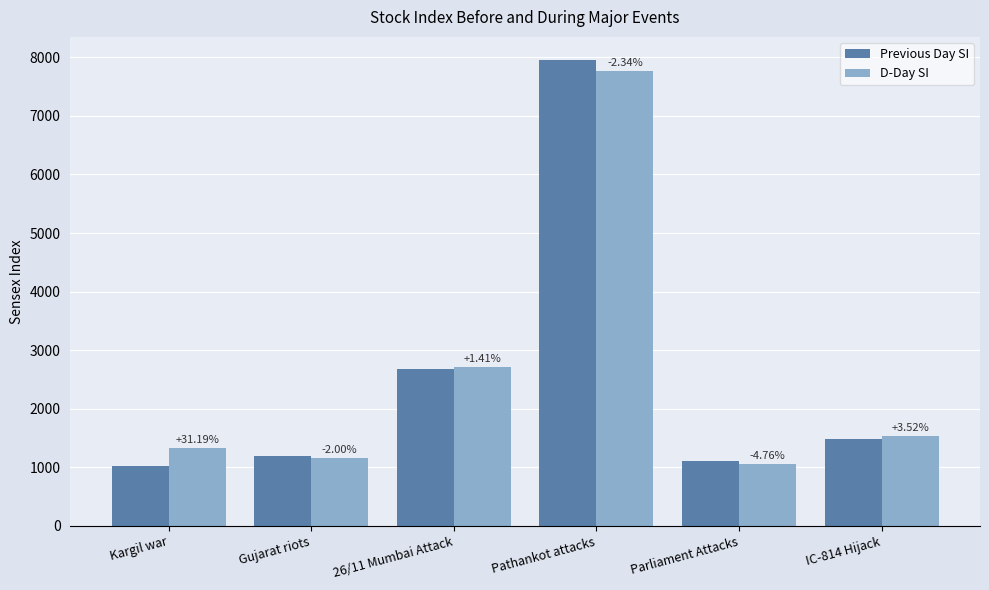

How many bars are there in total?

12